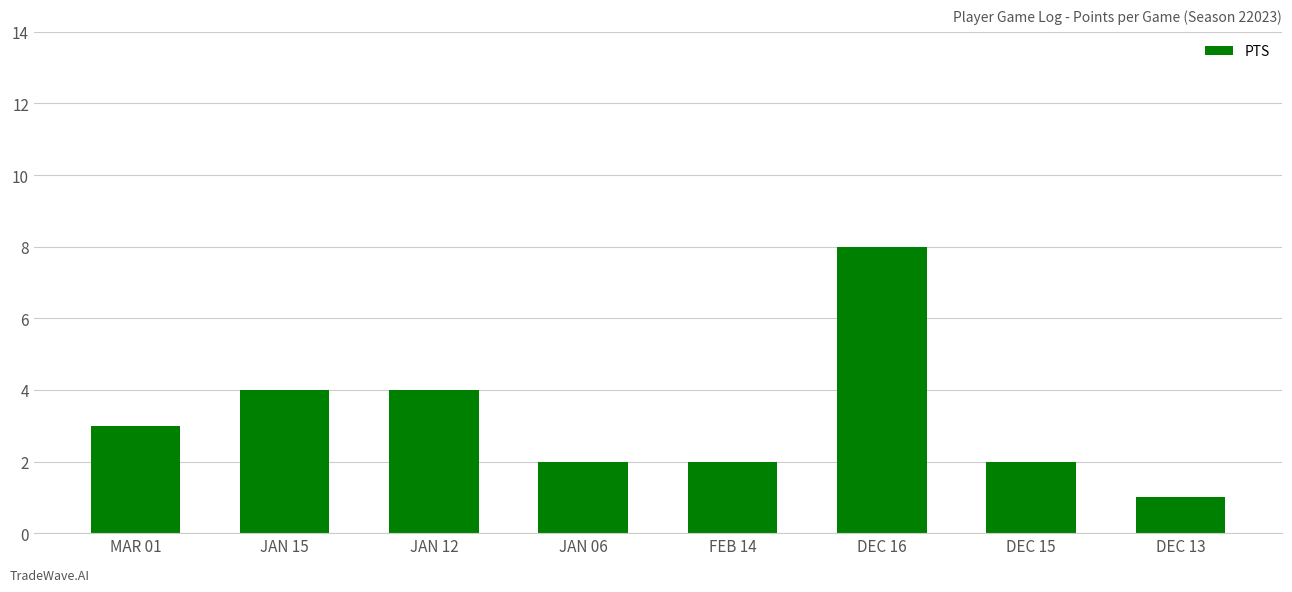

Reading left to right, transcribe all the data shown in this chart.

MAR 01=3	JAN 15=4	JAN 12=4	JAN 06=2	FEB 14=2	DEC 16=8	DEC 15=2	DEC 13=1